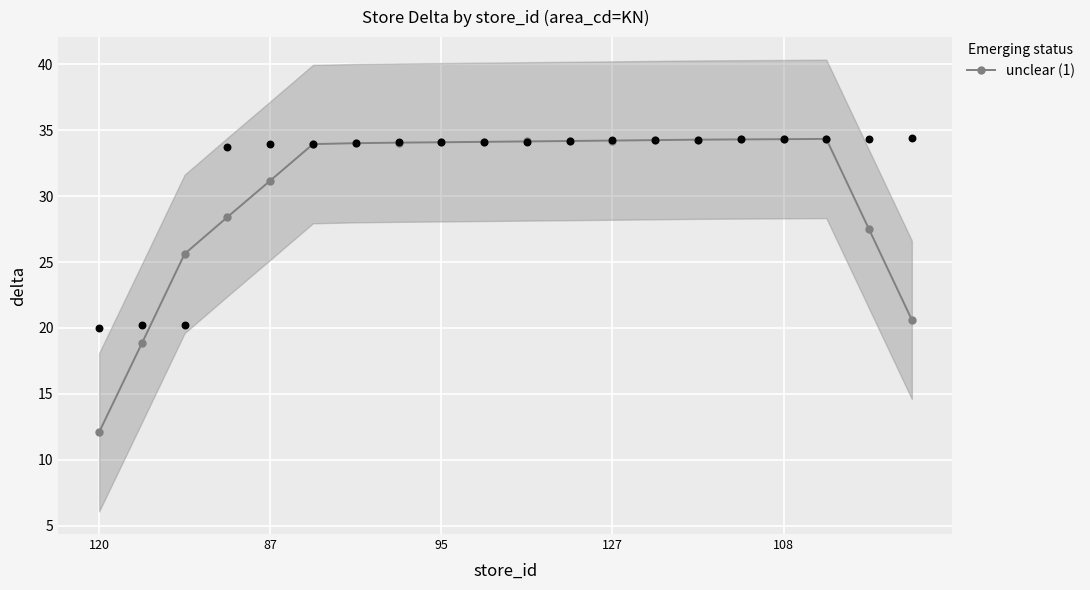

The unclear (1) series shows 50.4 at 95. True or false?

False